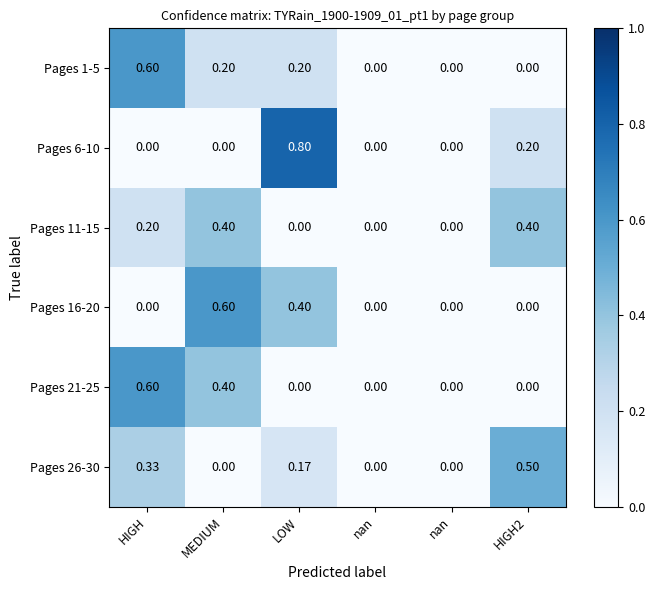

How many values in the Pages 21-25 series exceed 0?

2